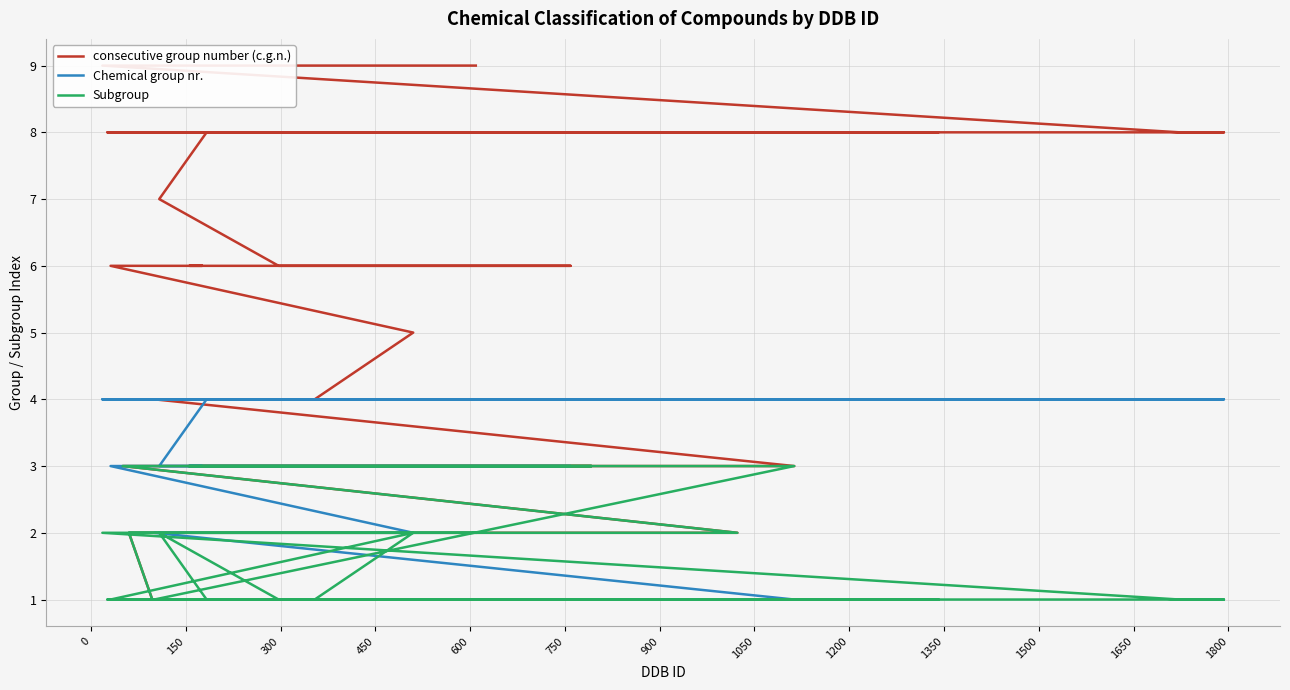

Count the number of categories in the chart.

40